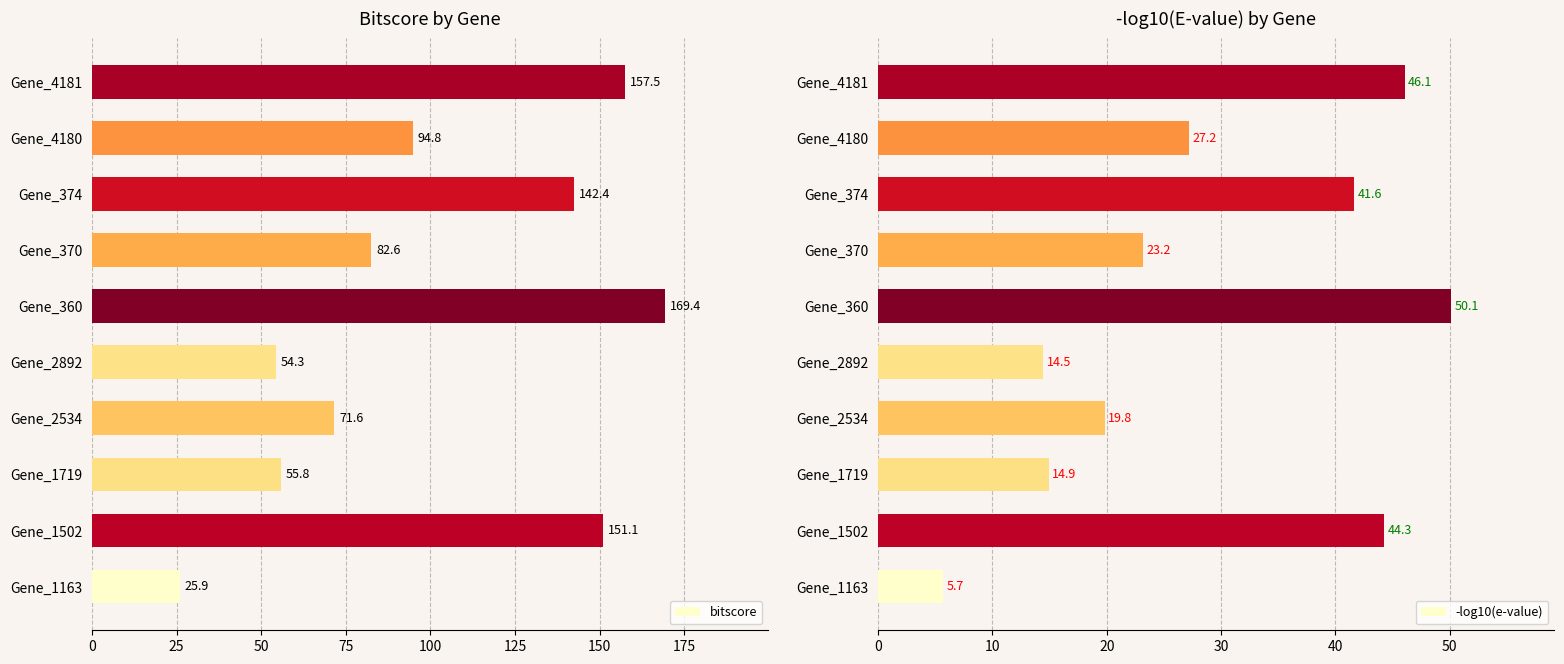

What is the sum of the bitscore values at Gene_4180 and Gene_2534?

166.4